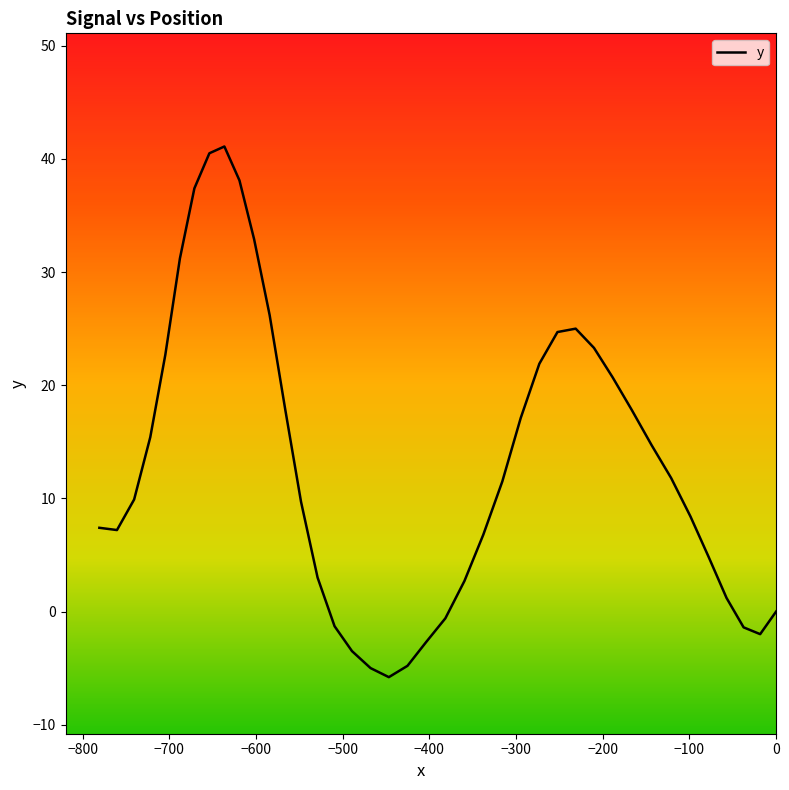

How many negative values are there?

9